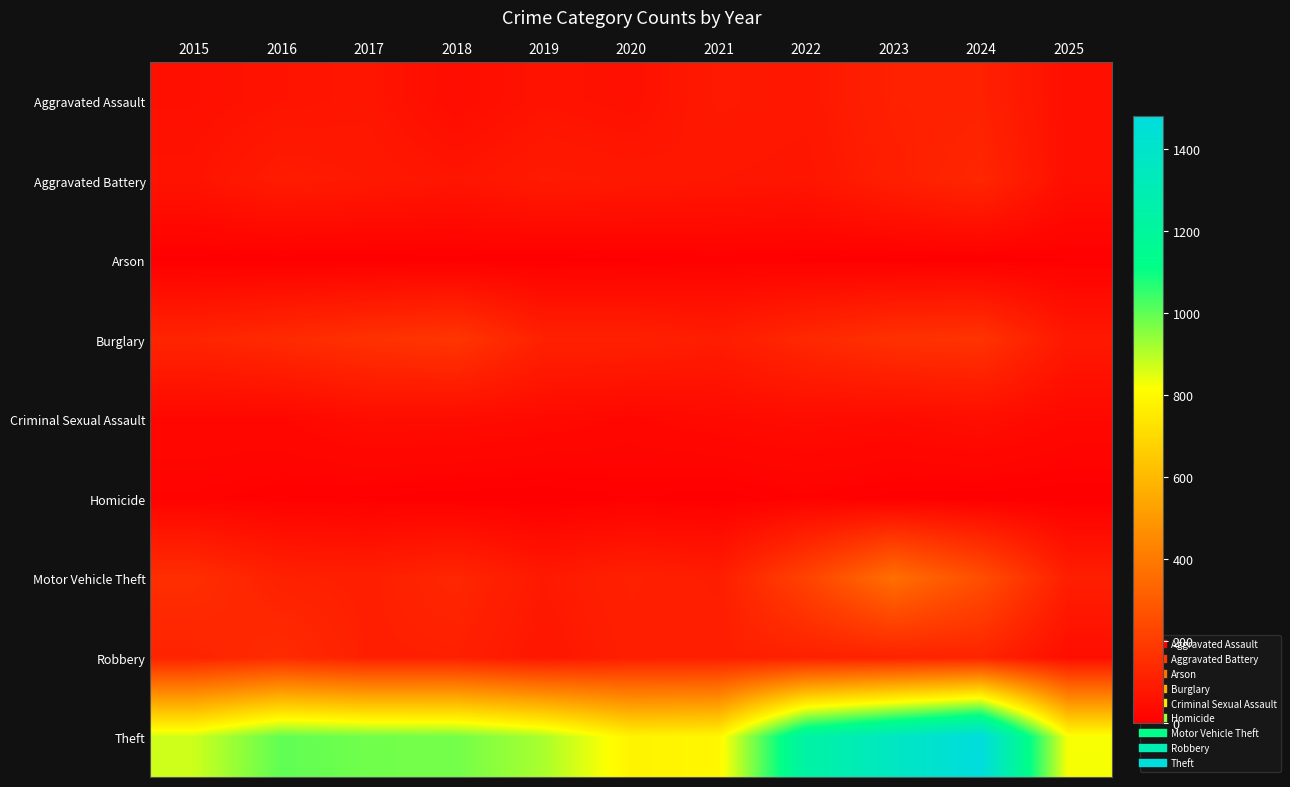

At how many categories does at least one series exceed 986?

4